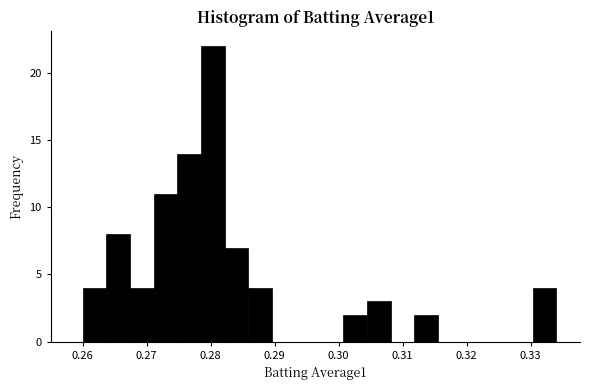

Read against the x-axis, roughly where is the centre of the tallest bar?

0.280